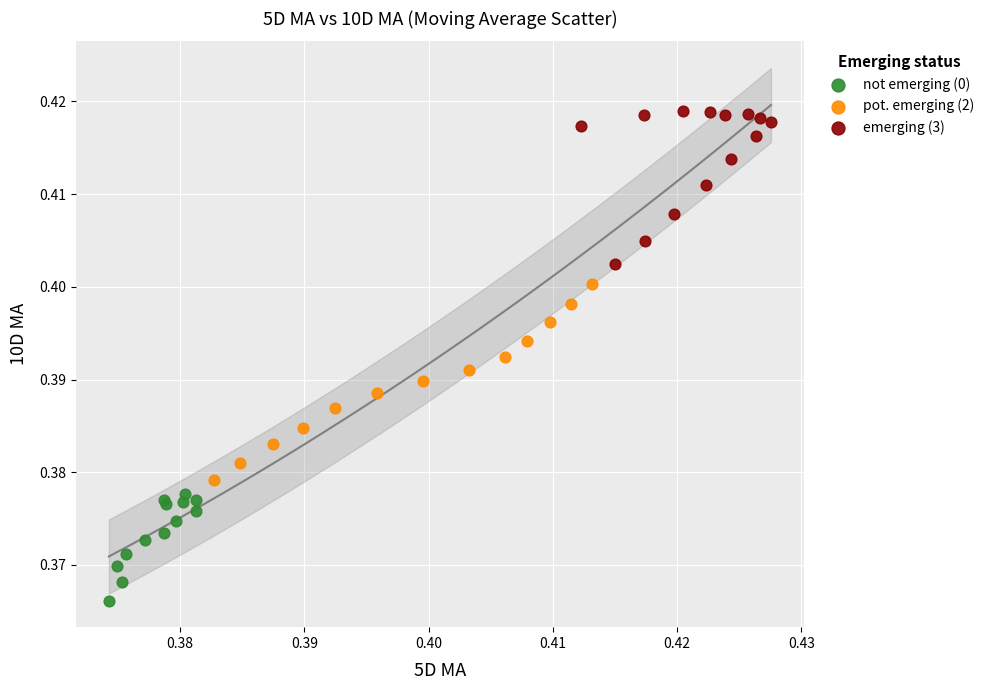

Which series contains the lowest Y value?

not emerging (0)